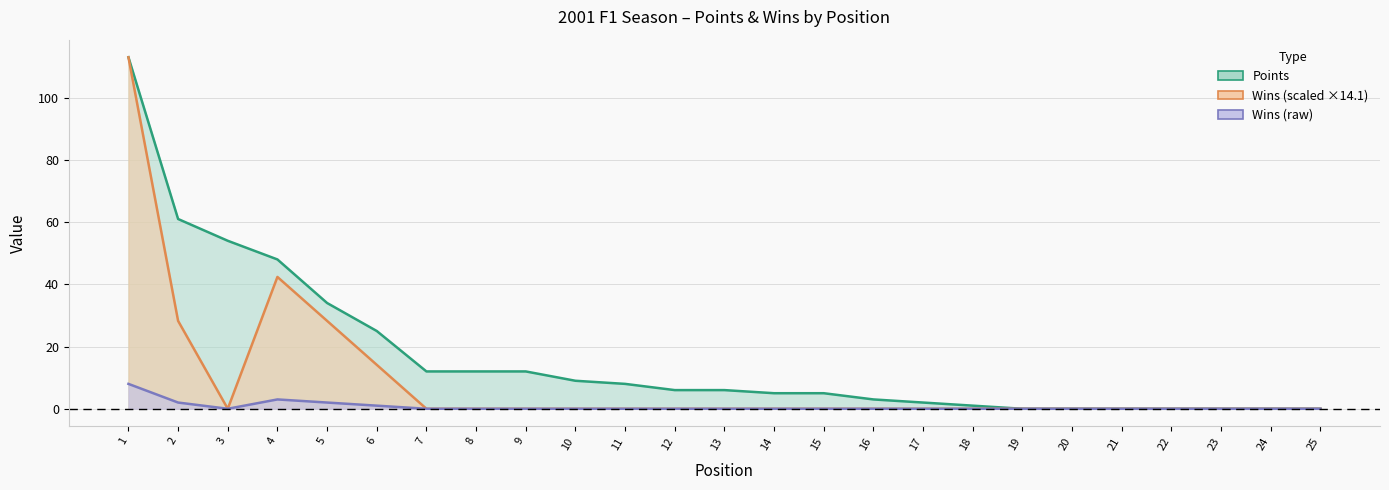

How many positive values does the Wins (line) series have?

5